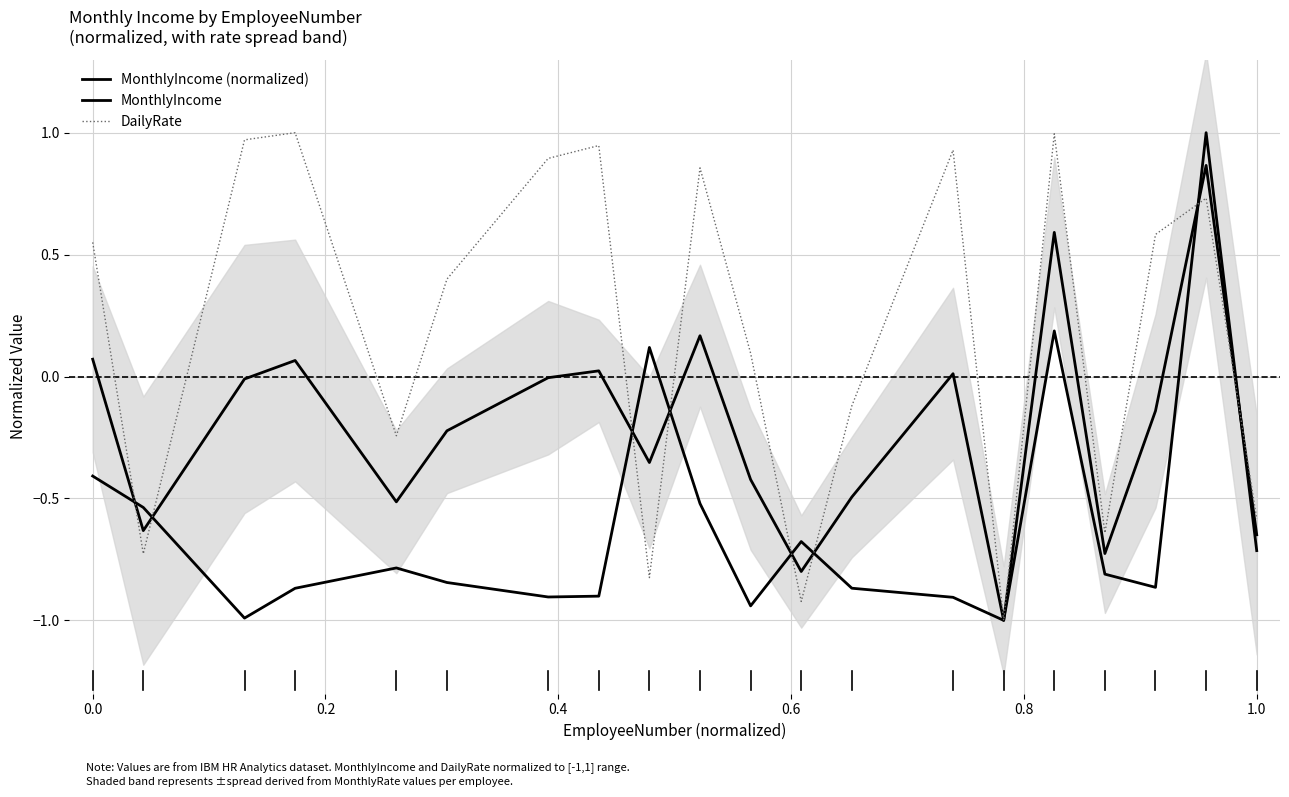

The DailyRate series shows 1.5 at 9. True or false?

False